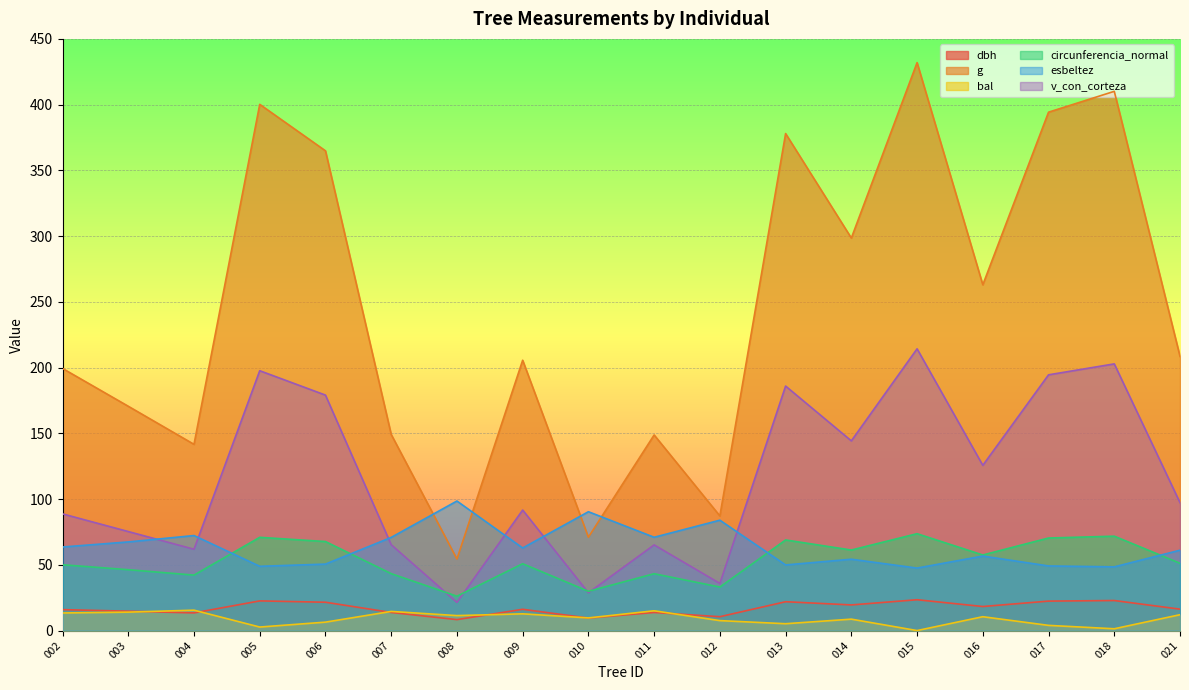

What is the value of the bal point at the 4th from the left?

2.7